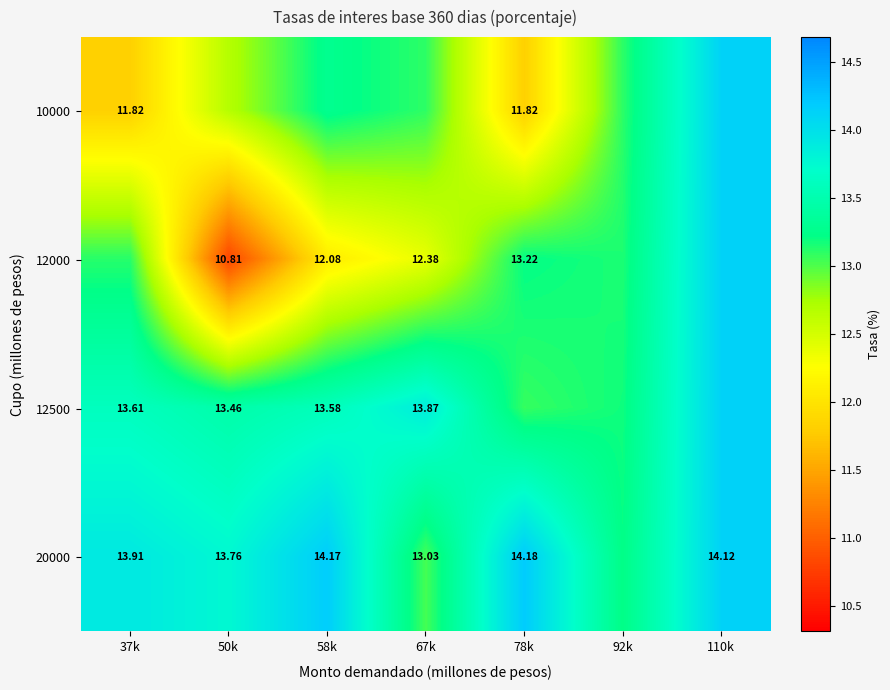

Which category has the highest value in the 20000 series?

78k